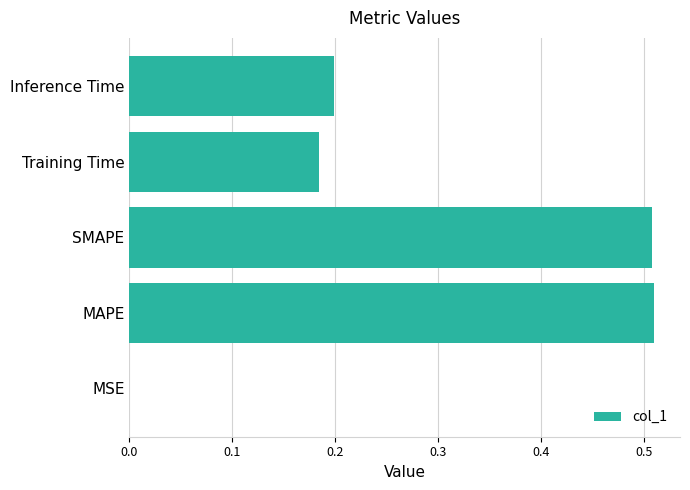

What is the sum of the values at SMAPE and MAPE?

1.0